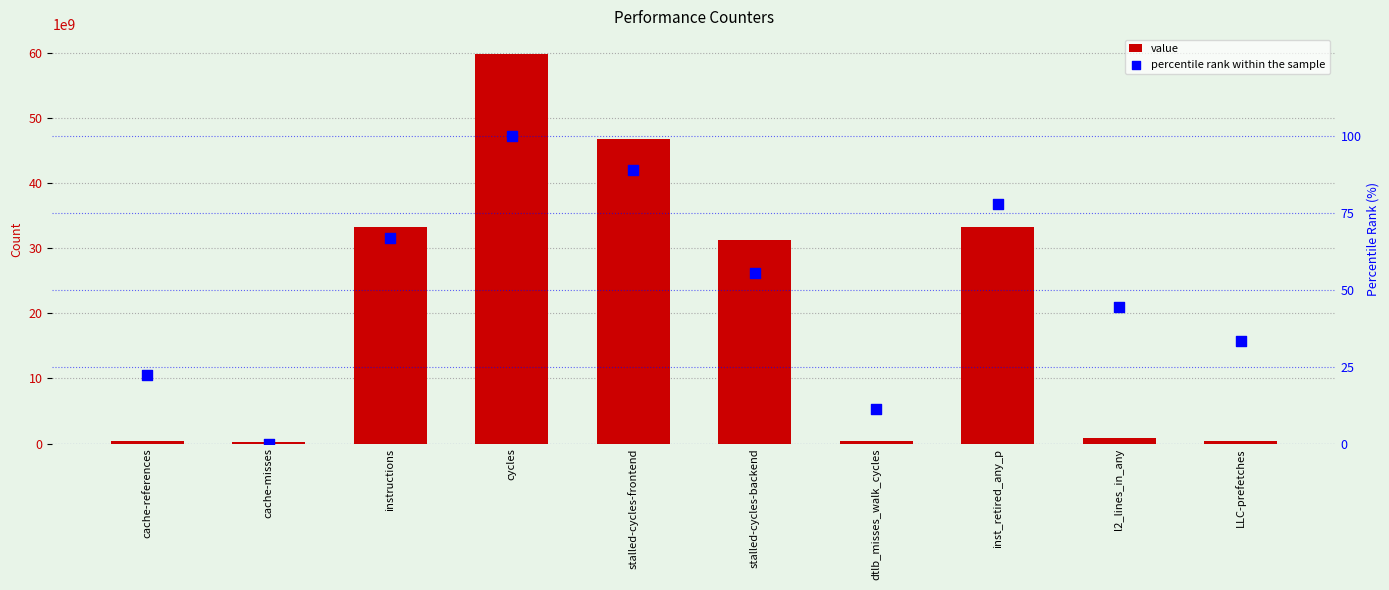

What are all the series names shown in the legend?

value, percentile rank within the sample